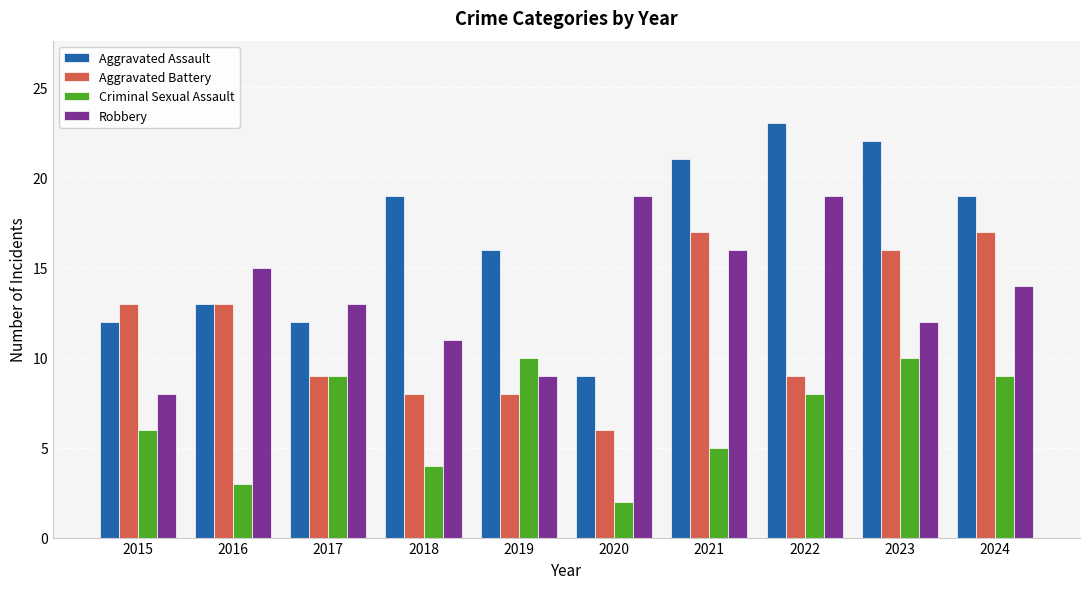

Is it true that Aggravated Battery equals 6 at 2021?

False